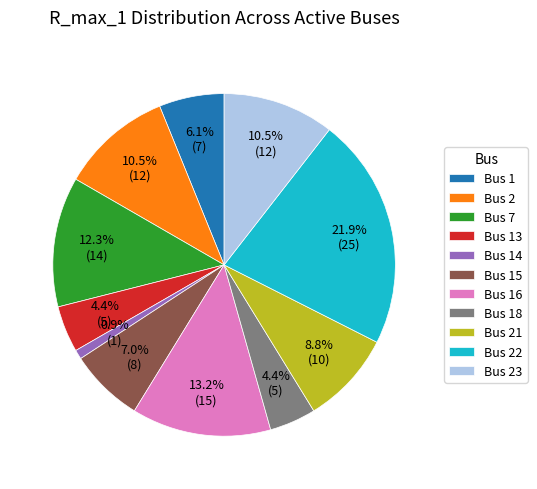

What portion of the pie excludes Bus 23?

89.5%